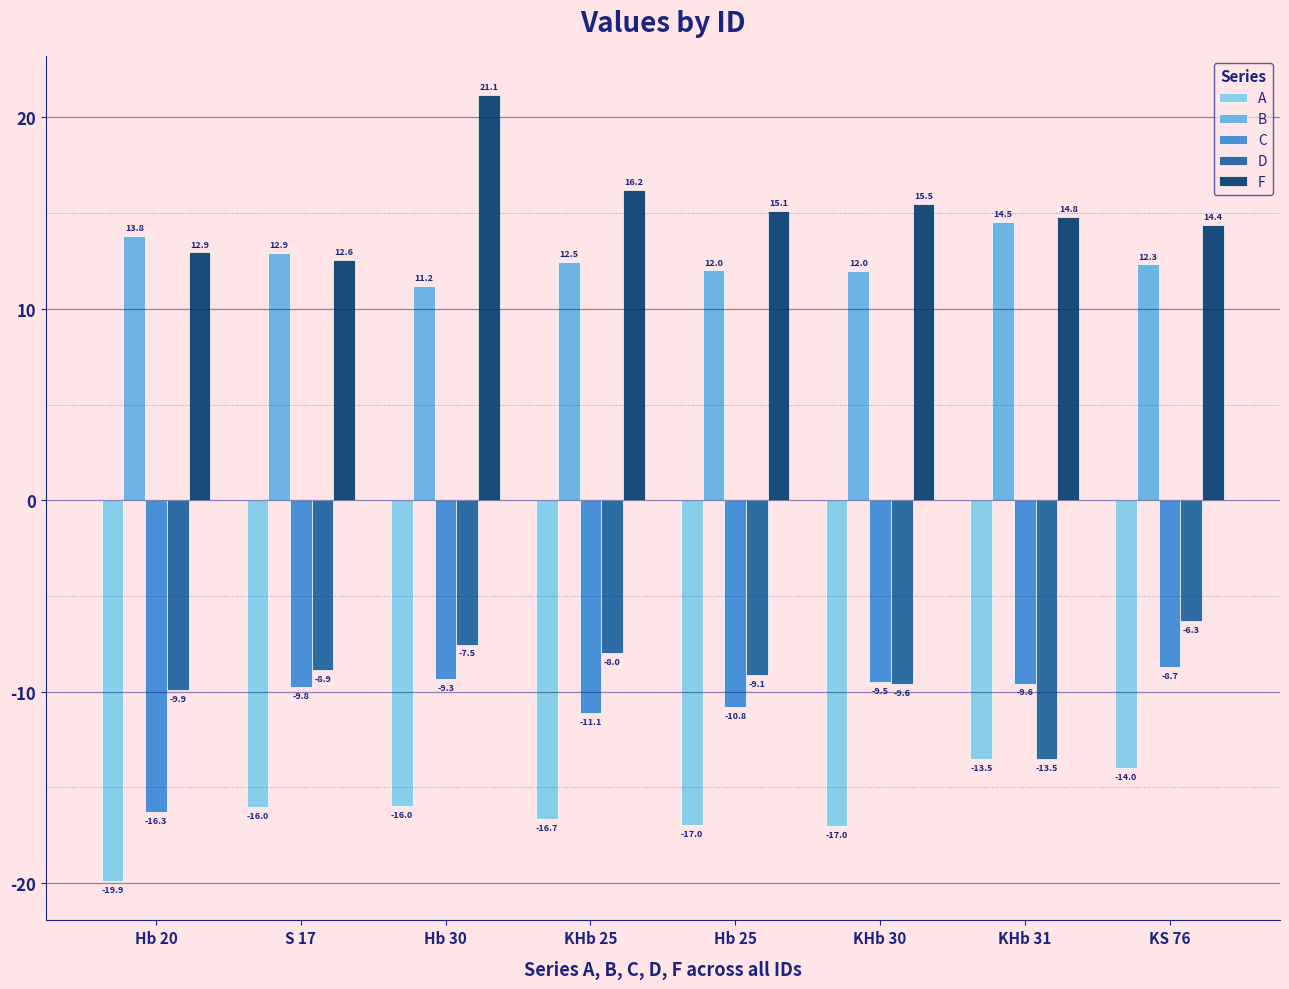

The B series shows 12.9 at S 17. True or false?

True